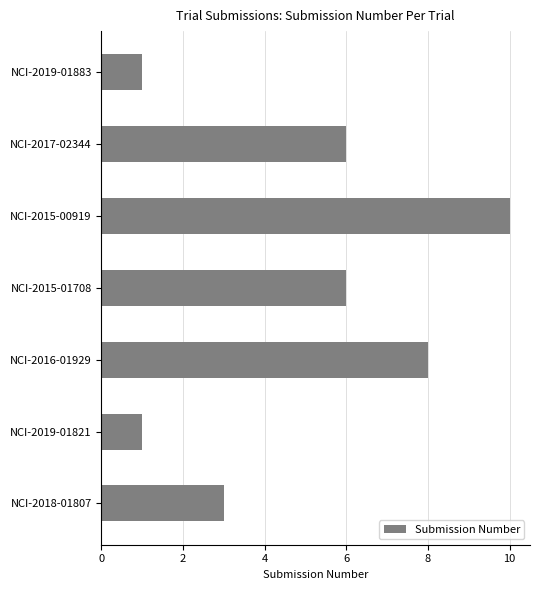

What is the ratio of the value at NCI-2017-02344 to the value at NCI-2019-01821?

6.0